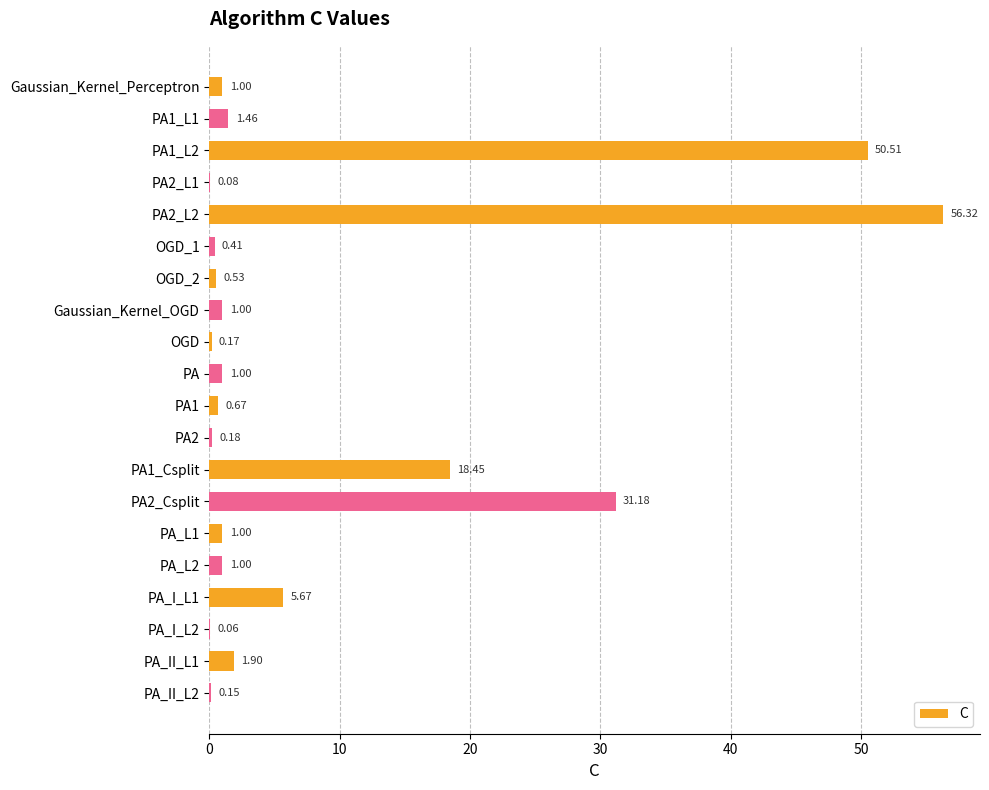

What is the sum of all values?

172.7